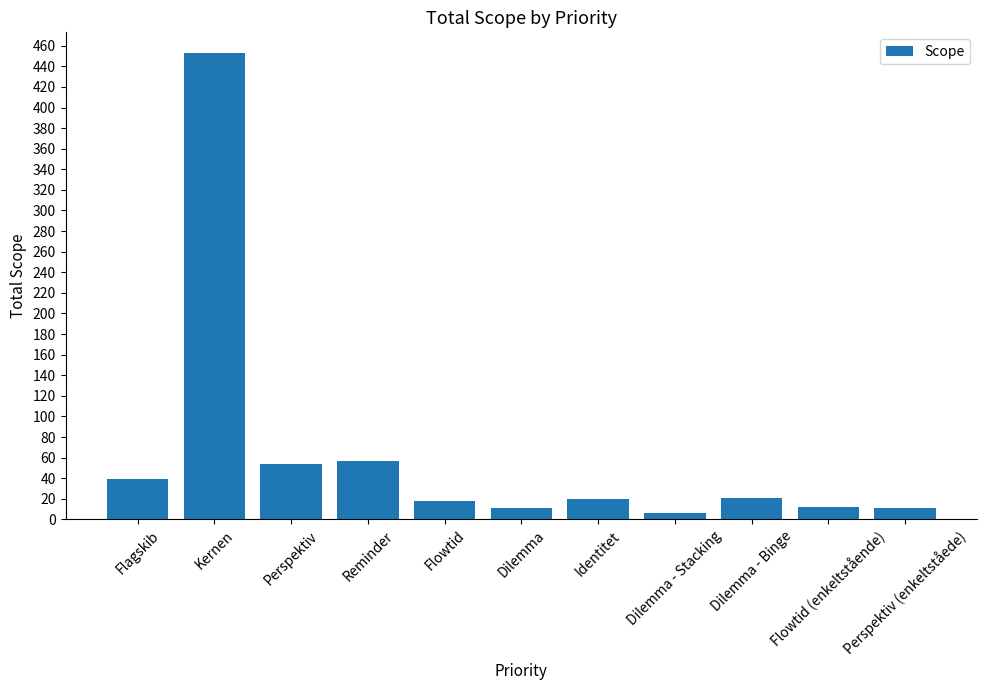

The chart shows a value of 20 at Identitet. True or false?

True